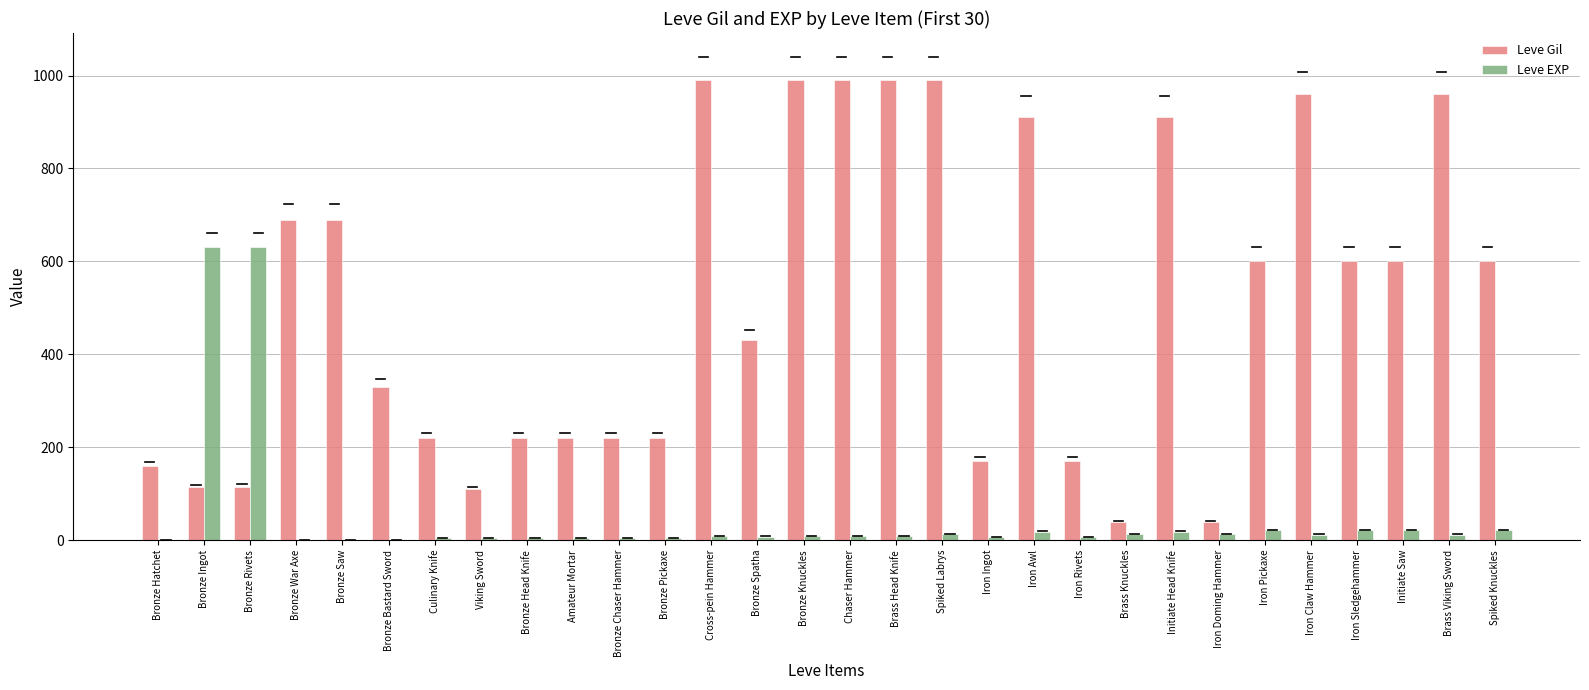

Between Bronze Pickaxe and Bronze Spatha, which series saw the biggest shift?

Leve Gil